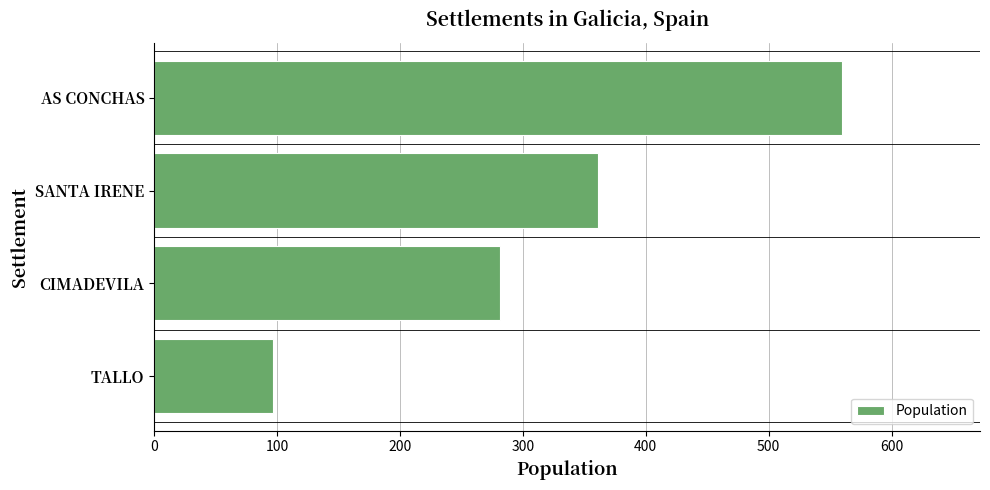

Where is the data nearest to the value 328?

SANTA IRENE